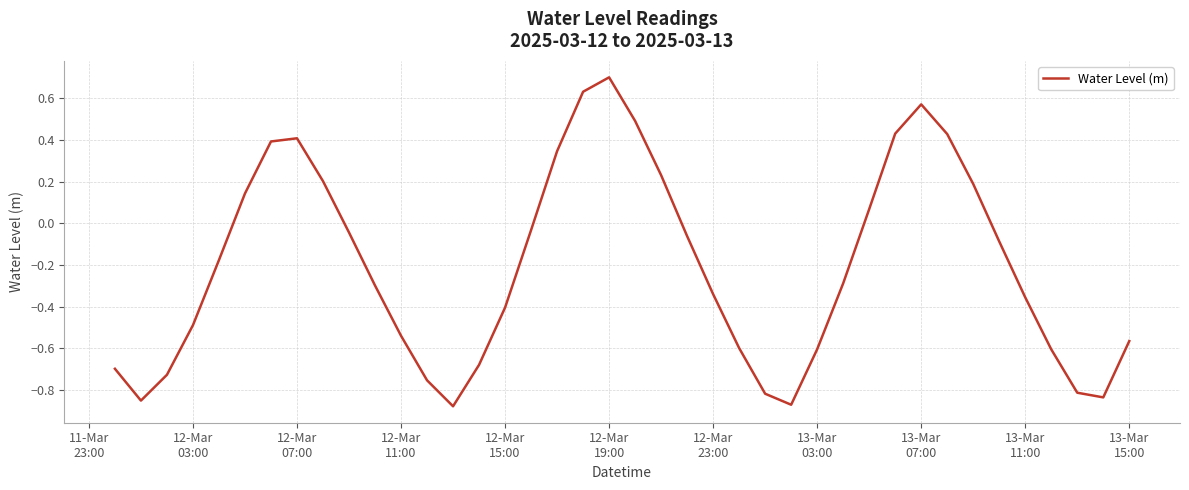

What is the difference between the maximum and minimum values?

1.6